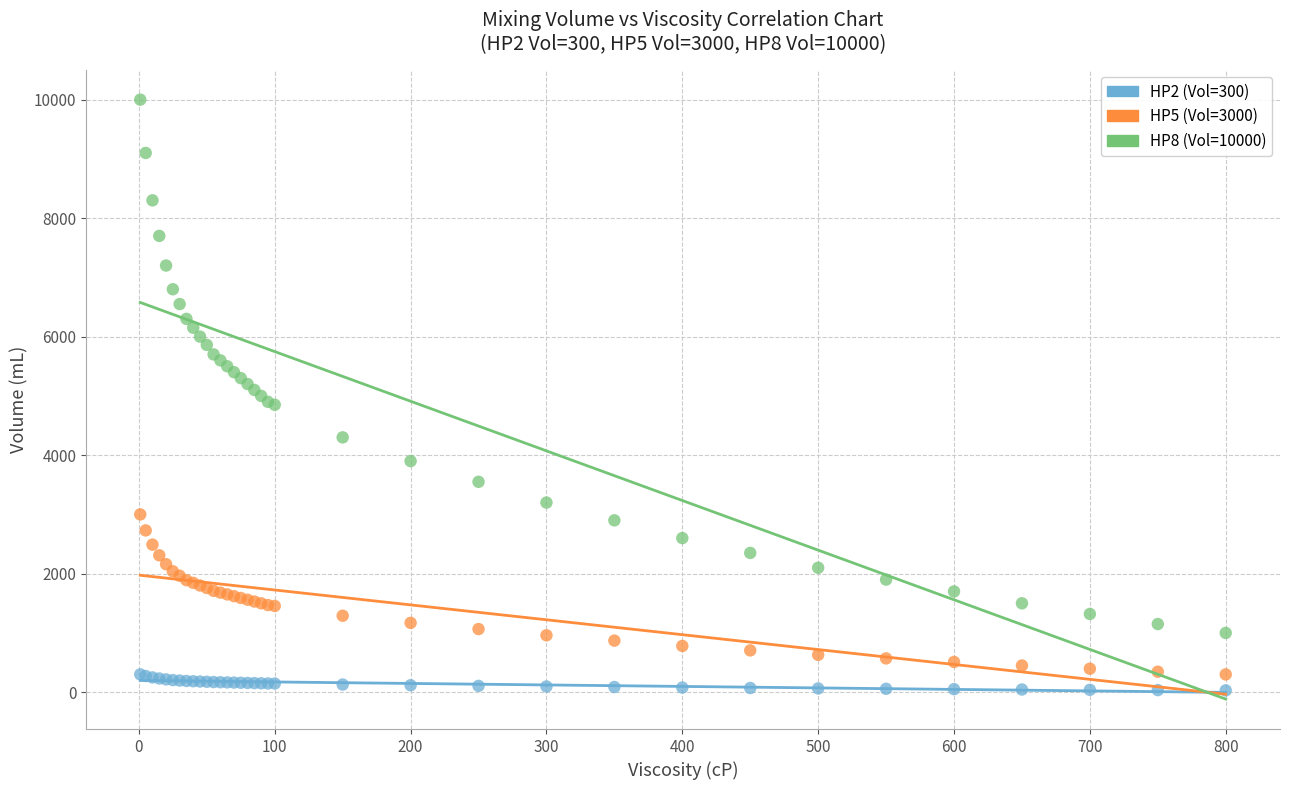

Which series reaches the maximum Y coordinate?

HP8 (Vol=10000)